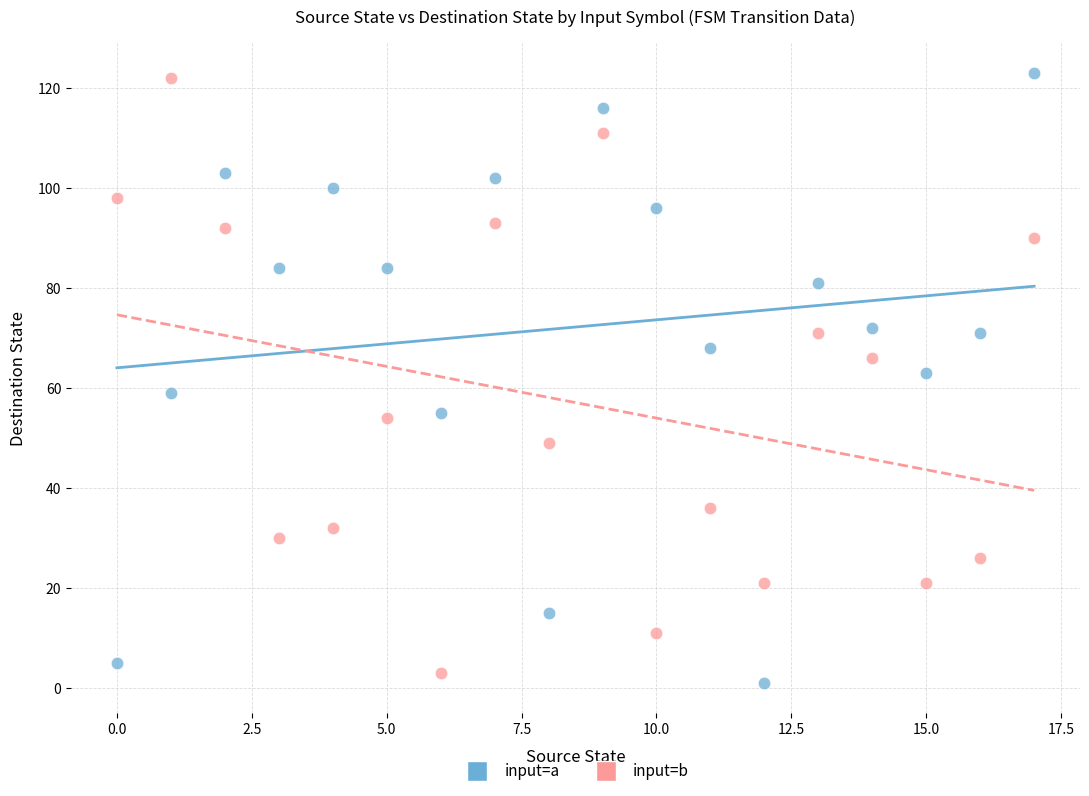

Across all data points, what is the range of Y values (max minus min)?

122